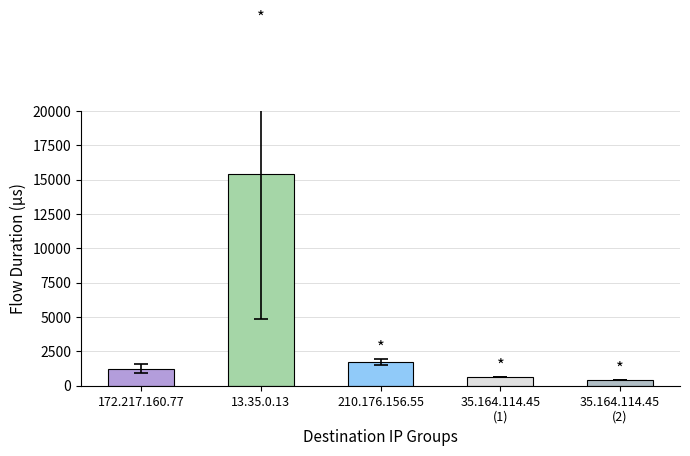

Is it true that the value at 13.35.0.13 is 26702?

False